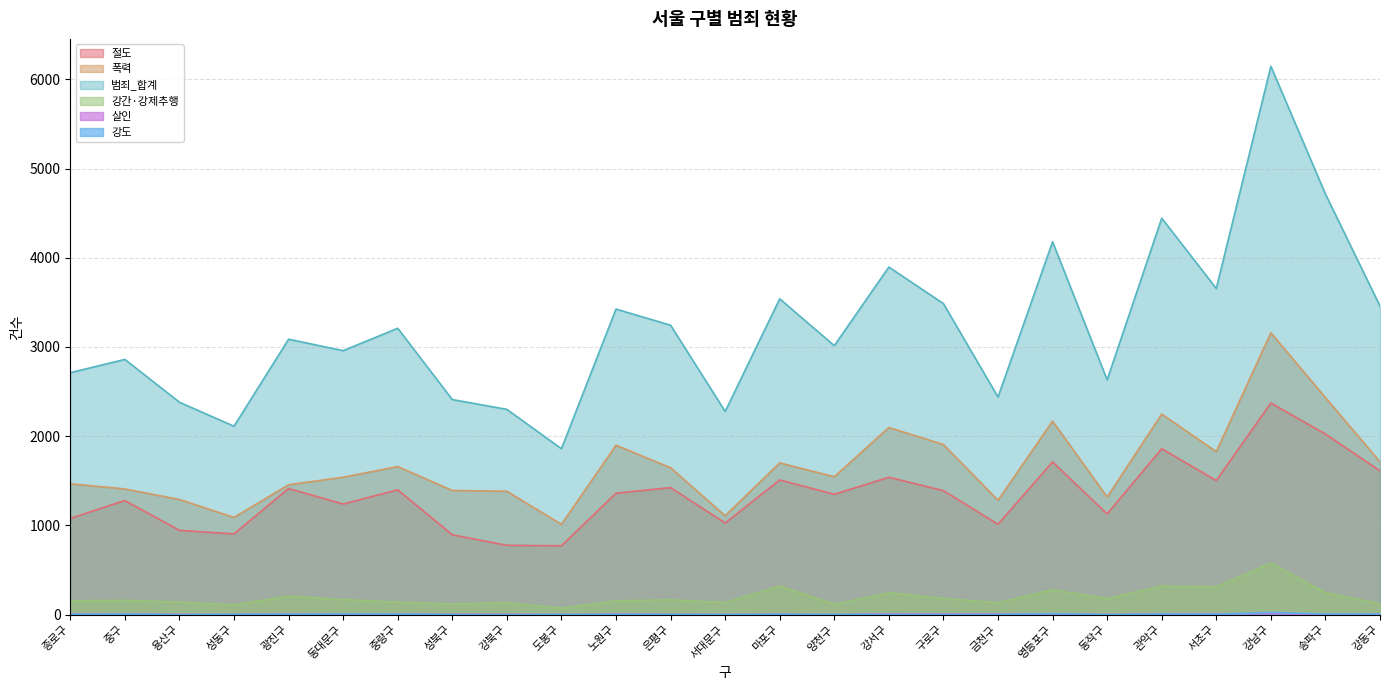

Between which two adjacent categories do 강도 and 살인 first intersect?

용산구 and 성동구